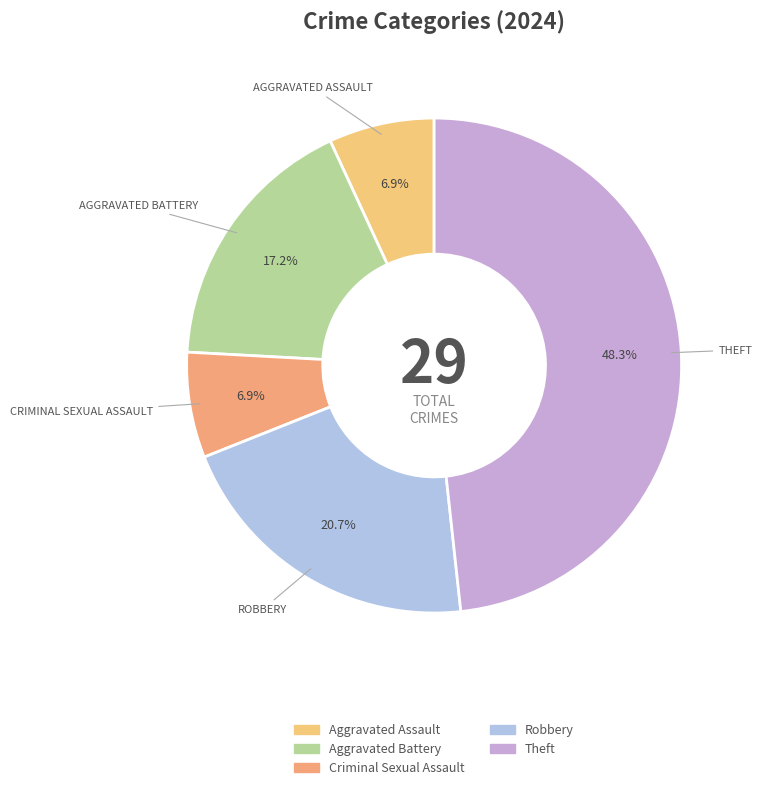

What is the change in value from Aggravated Assault to Theft?

+12